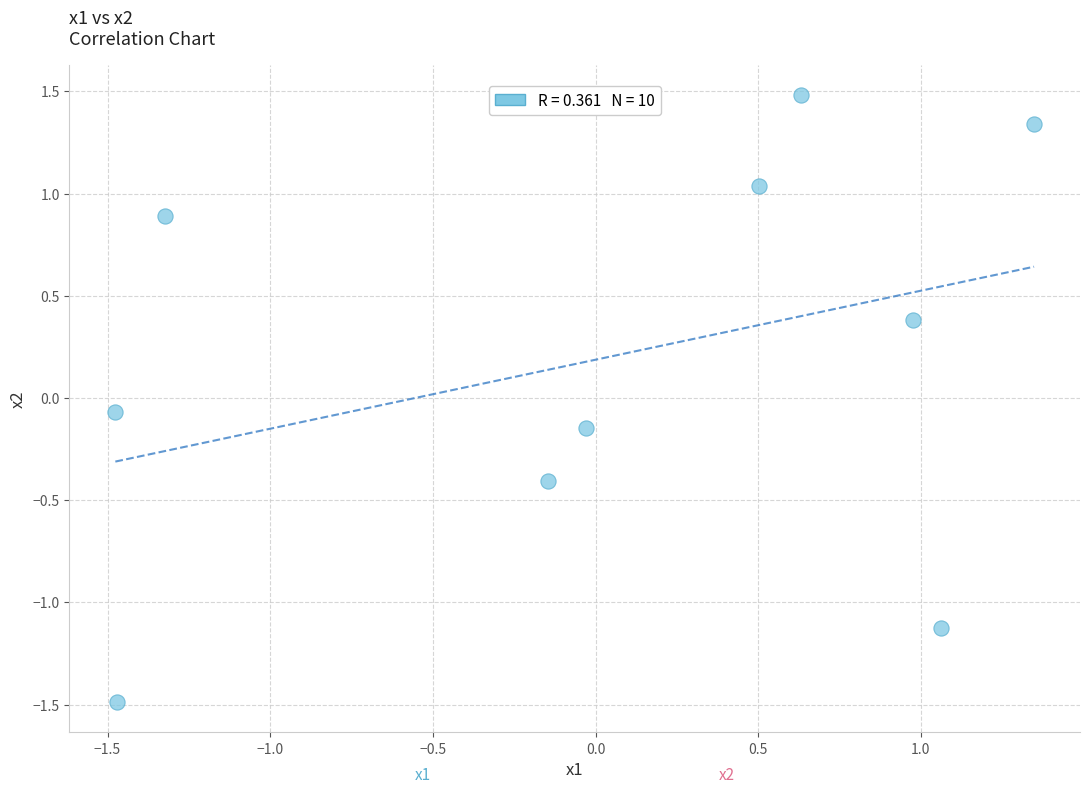

What is the range of X values (max minus min)?

2.8